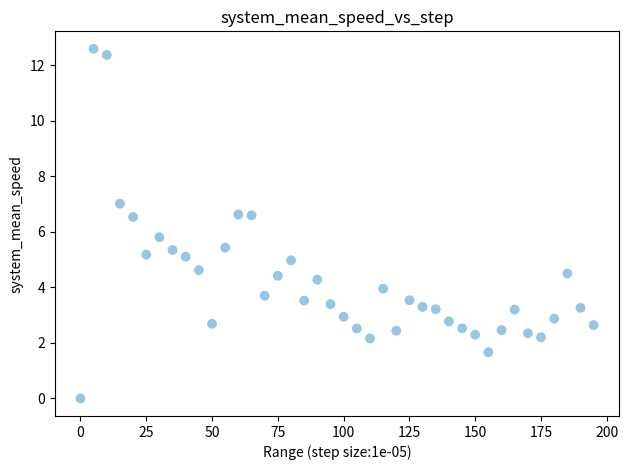

What is the range of Y values (max minus min)?

12.6